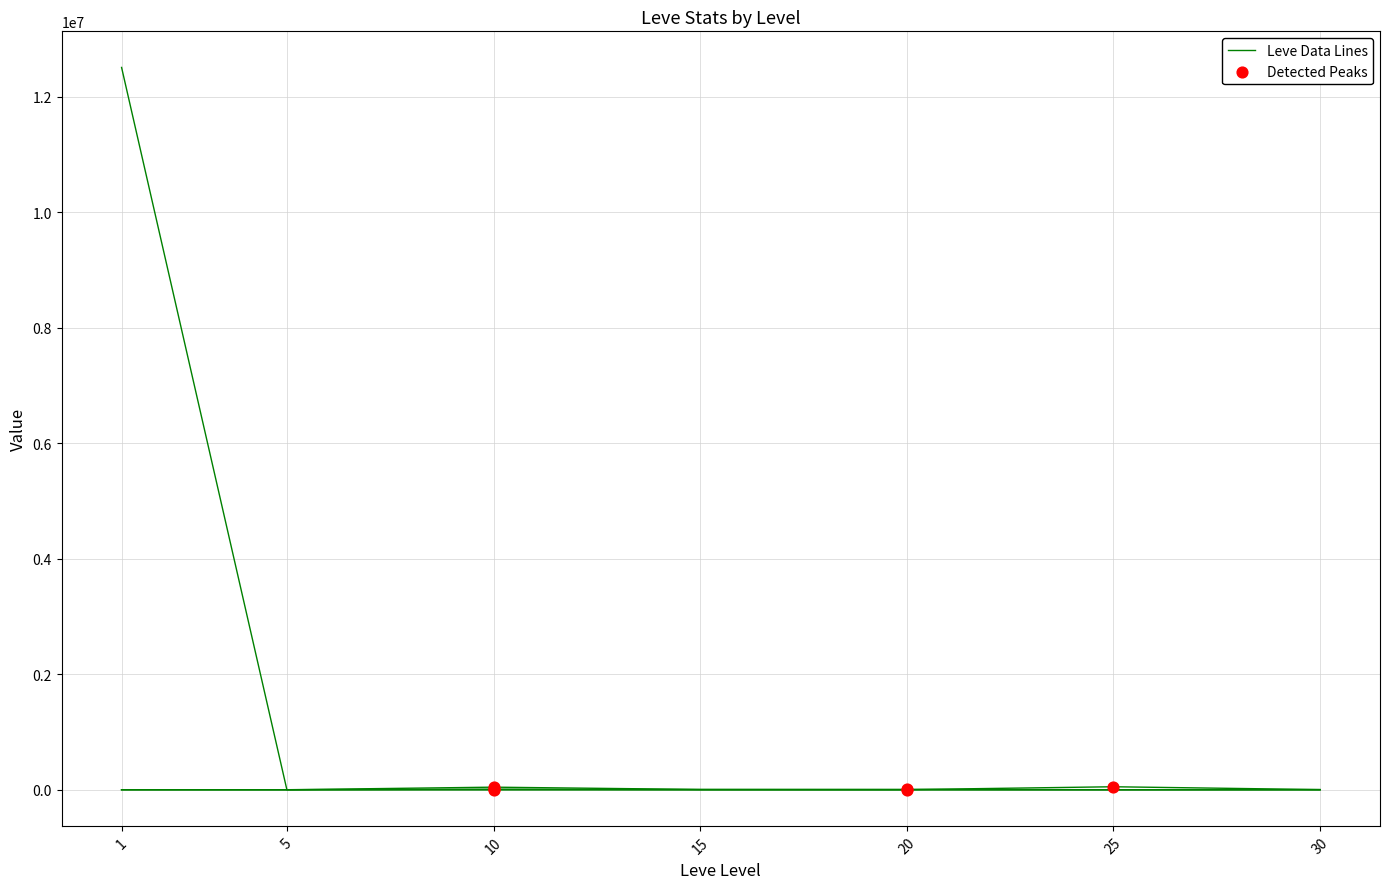

What is the change in value from 25 to 30?

+13.7